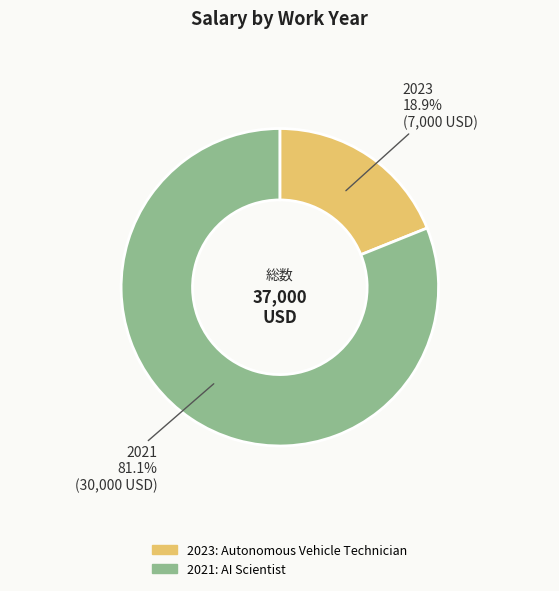

Which slice is the largest?

2021